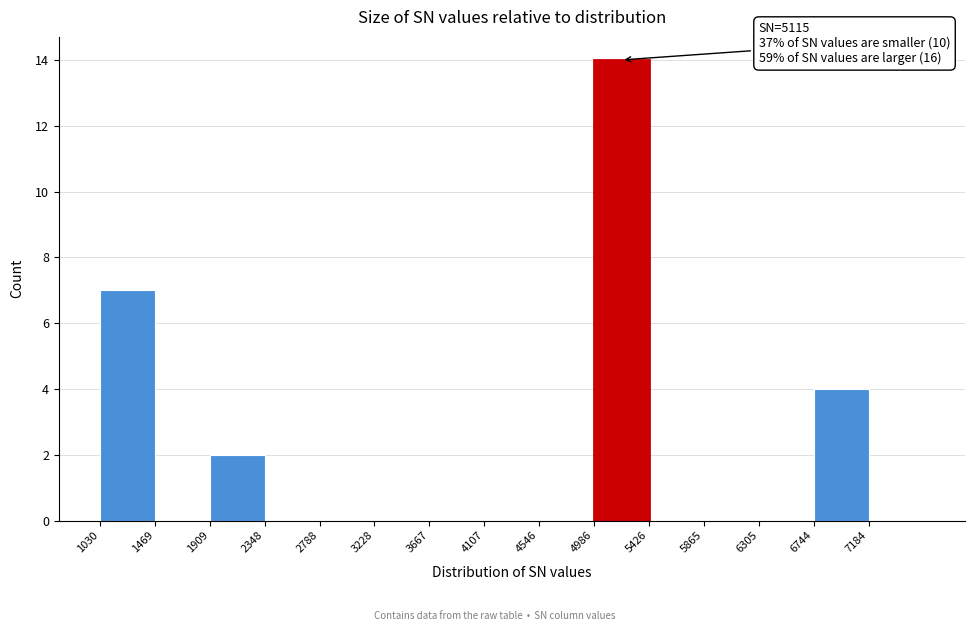

Over which range of the x-axis is the bar tallest?

5000 to 5450